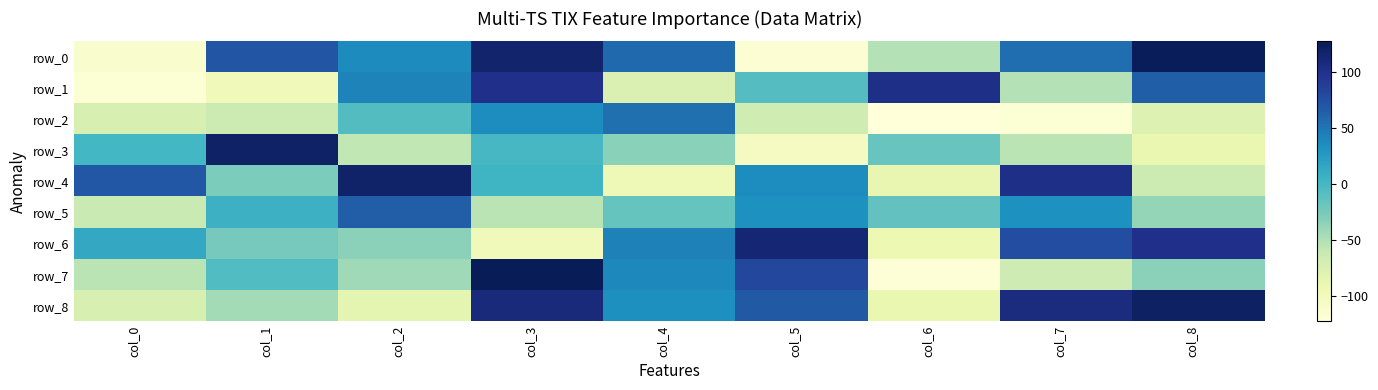

The row_2 series shows -33 at col_0. True or false?

False